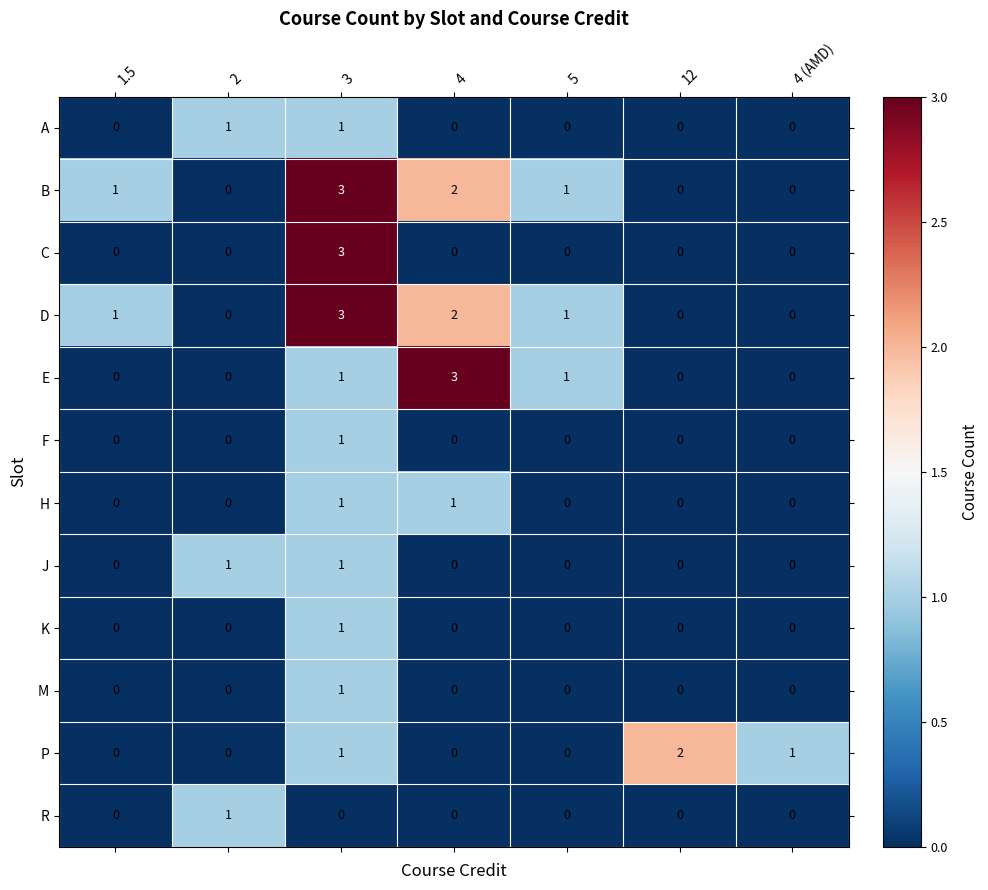

What is the maximum value shown in the chart?

3